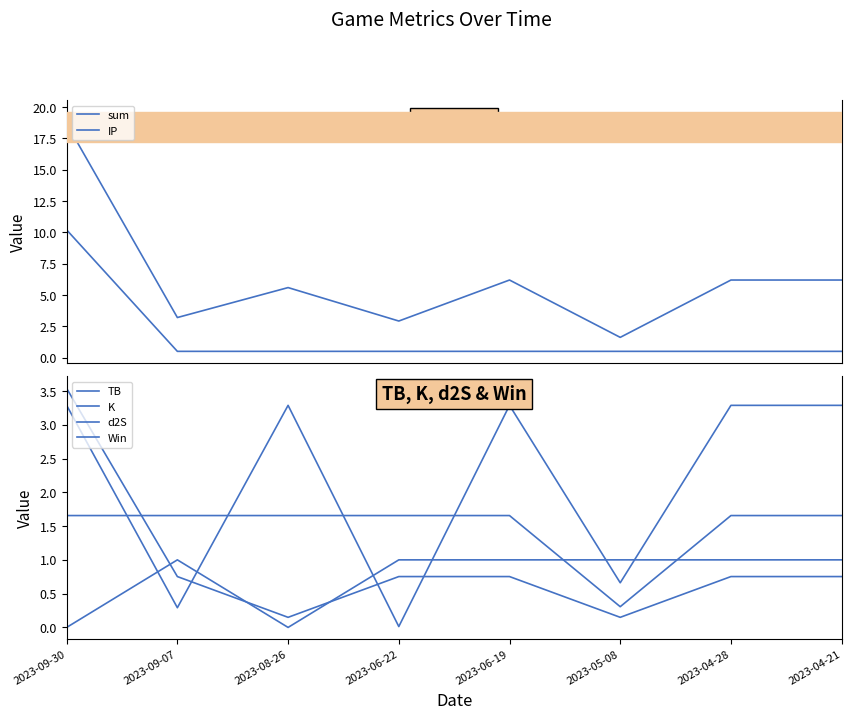

What are all the series names shown in the legend?

sum, IP, TB, K, d2S, Win